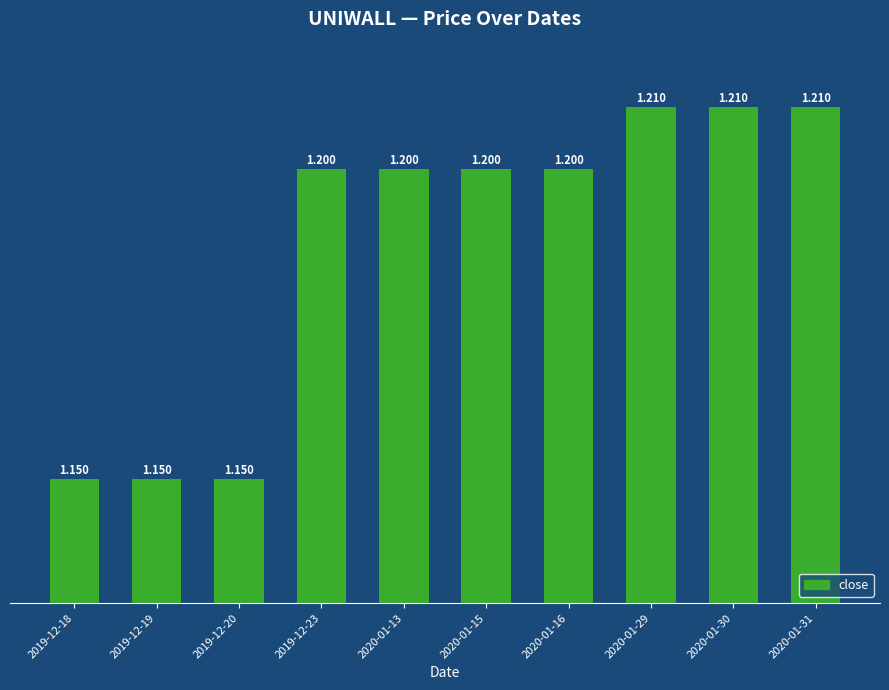

What is the label of the 4th bar from the right?

2020-01-16